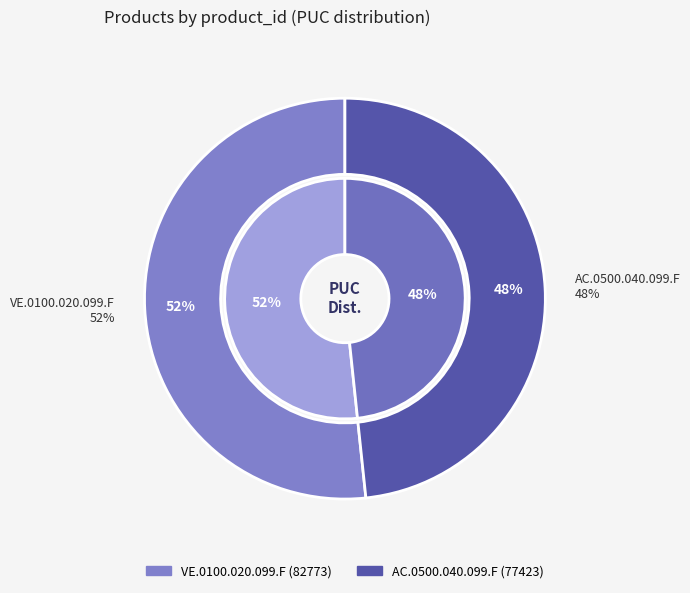

Rank the categories by value from highest to lowest.

VE.0100.020.099.F, AC.0500.040.099.F